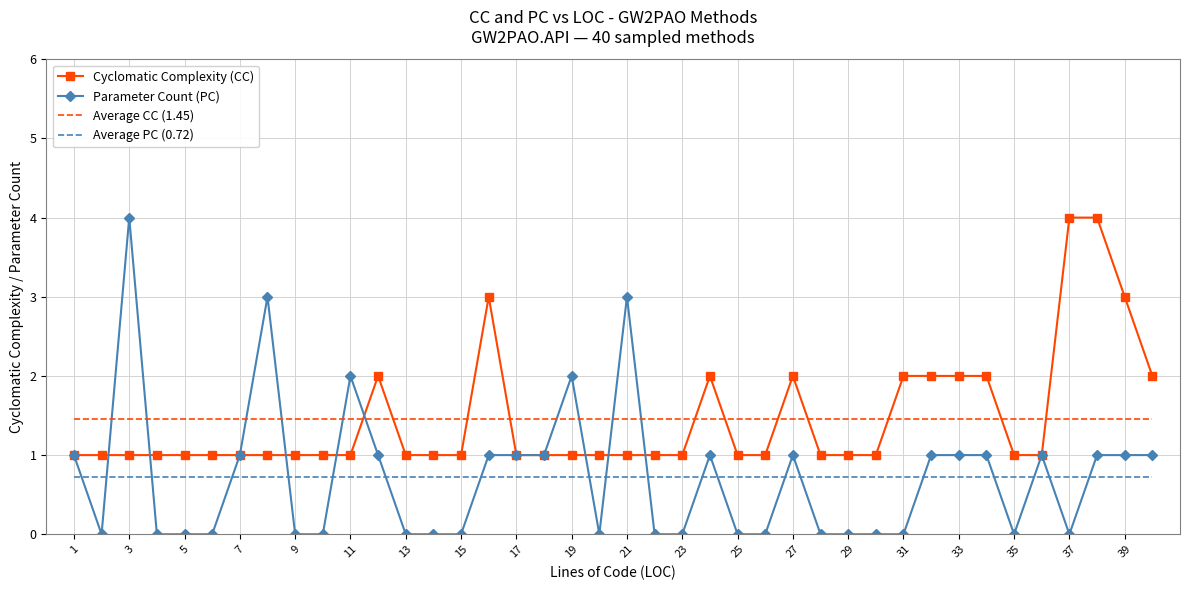

What is the lowest value of the Average PC (0.72) series?

0.7